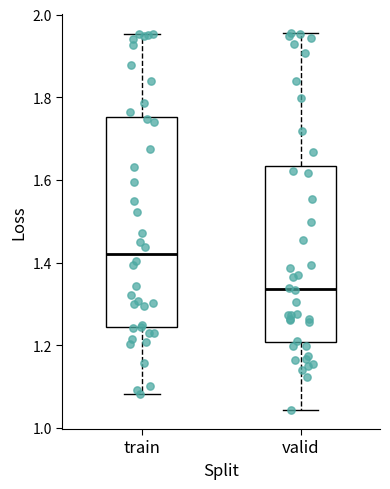

Reading left to right, read every box against the y-axis: the position of its median line, the range the box covers, and the ends of its whiskers. The values are not printed on the chart, so give them approximately, as read against the axis.

train: median 1.42, box 1.24 to 1.76, whiskers 1.08 to 1.96
valid: median 1.34, box 1.20 to 1.64, whiskers 1.04 to 1.96